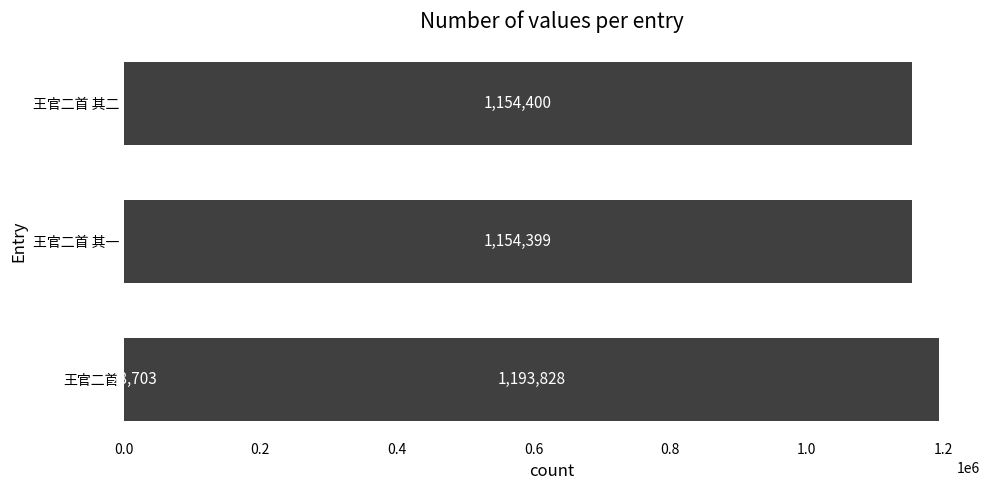

How many data points are less than 1154400?

2